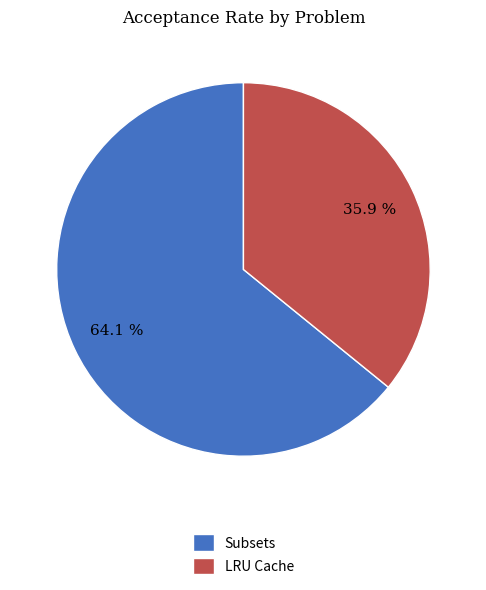

Which has a higher value, Subsets or LRU Cache?

Subsets